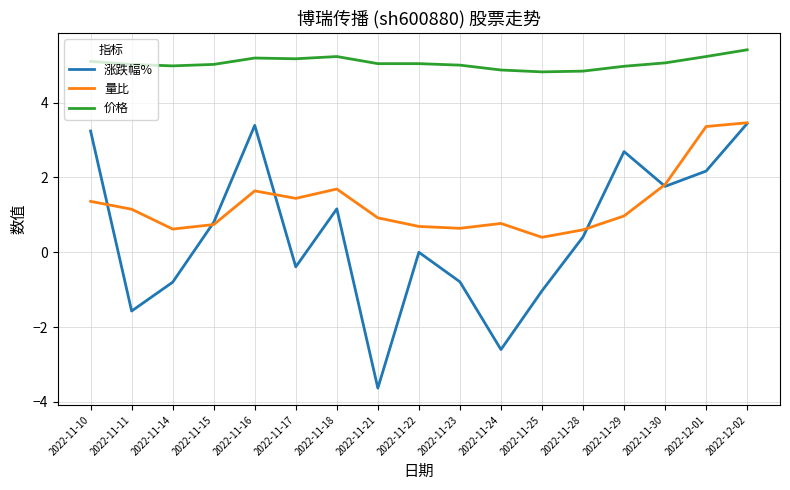

True or false: 价格 and 涨跌幅% intersect in this chart.

False